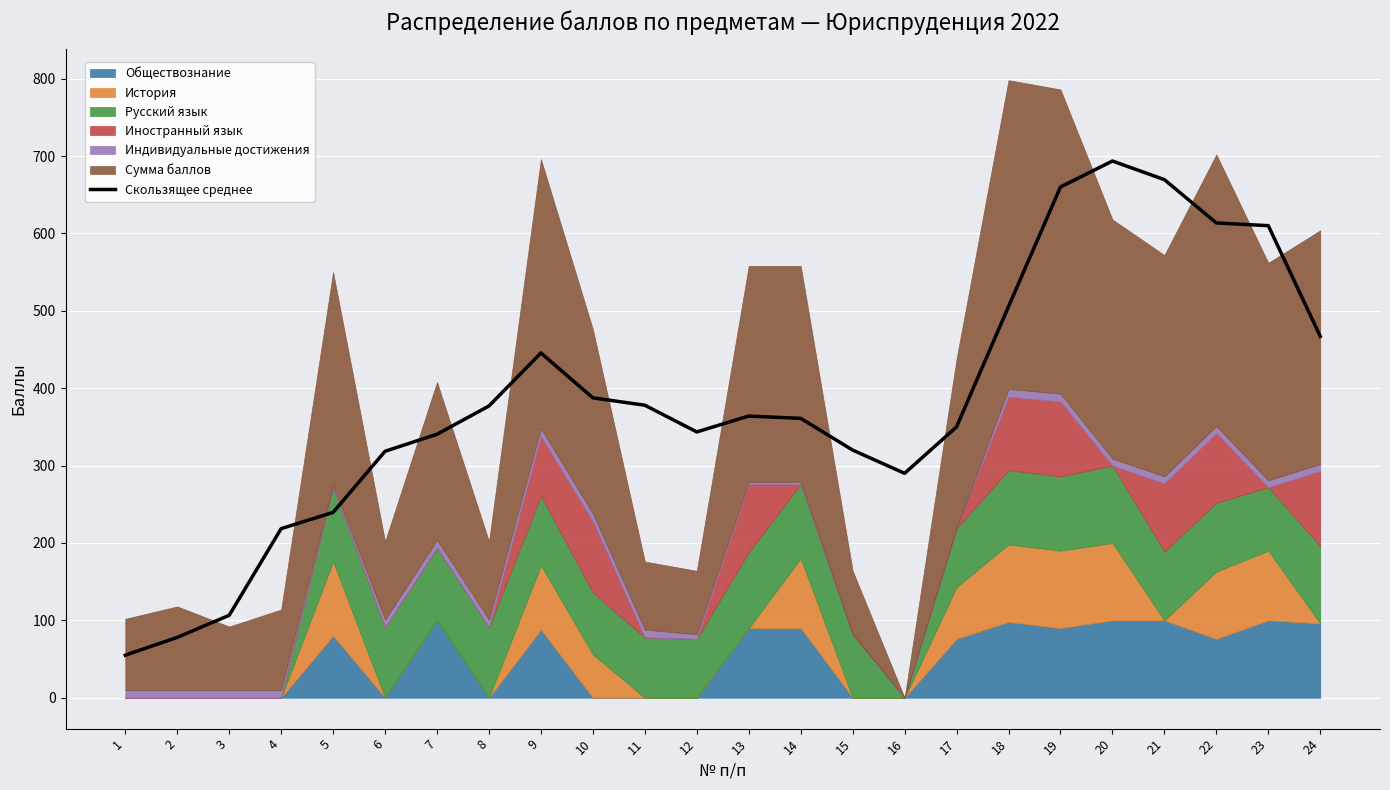

Rank the categories by value from highest to lowest.

20, 21, 19, 22, 23, 18, 24, 9, 10, 11, 8, 13, 14, 17, 12, 7, 15, 6, 16, 5, 4, 3, 2, 1